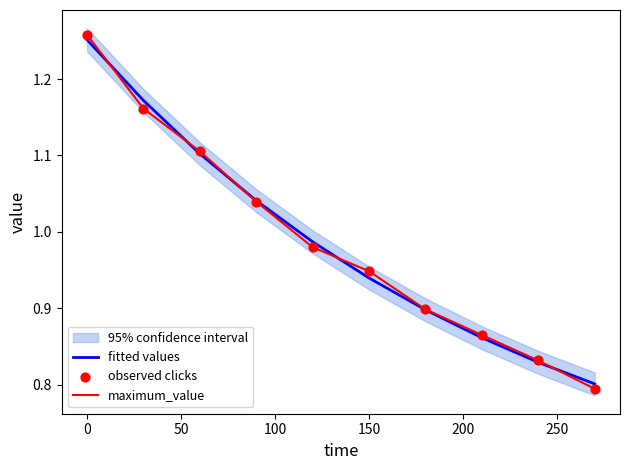

What are all the series names shown in the legend?

fitted values, maximum_value, observed clicks